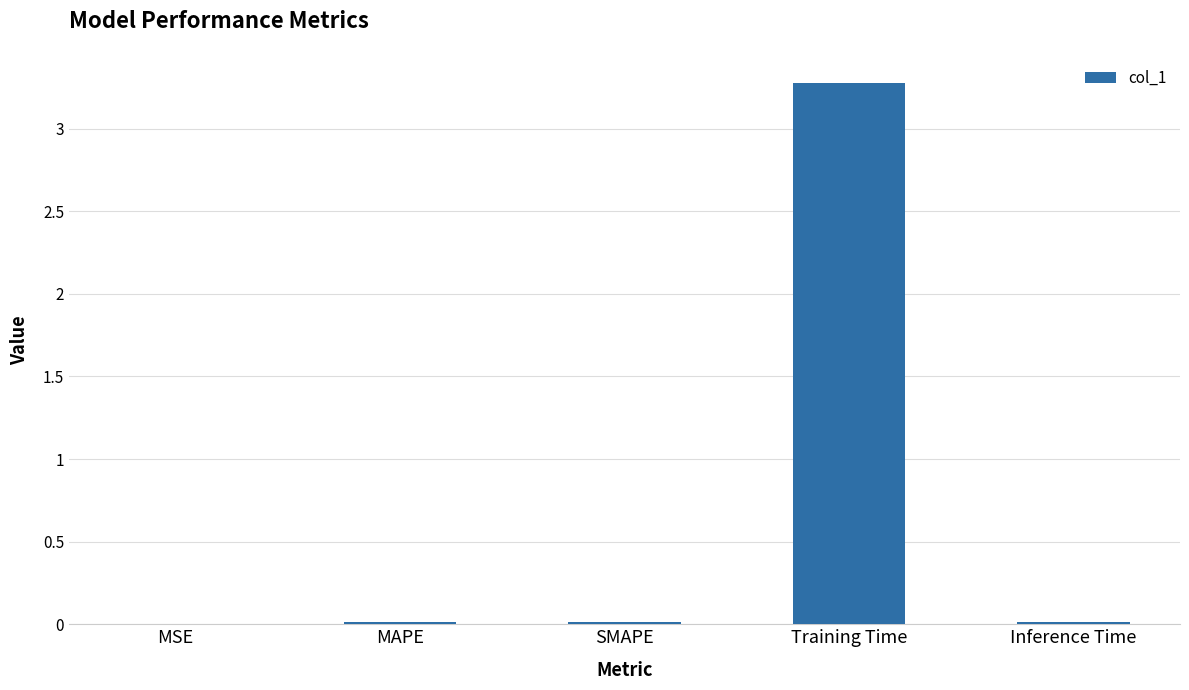

What is the approximate value at Training Time?

3.3